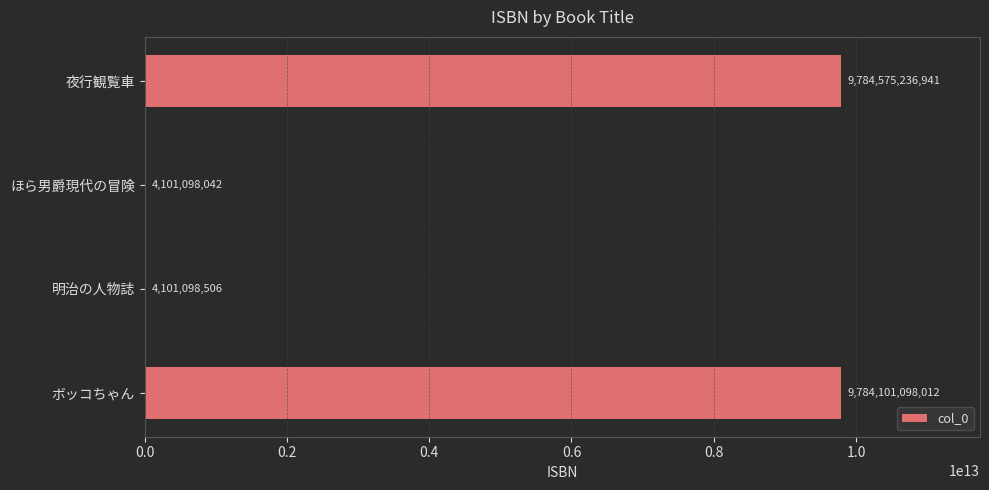

What is the sum of the values at ボッコちゃん and 夜行観覧車?

19568676334953